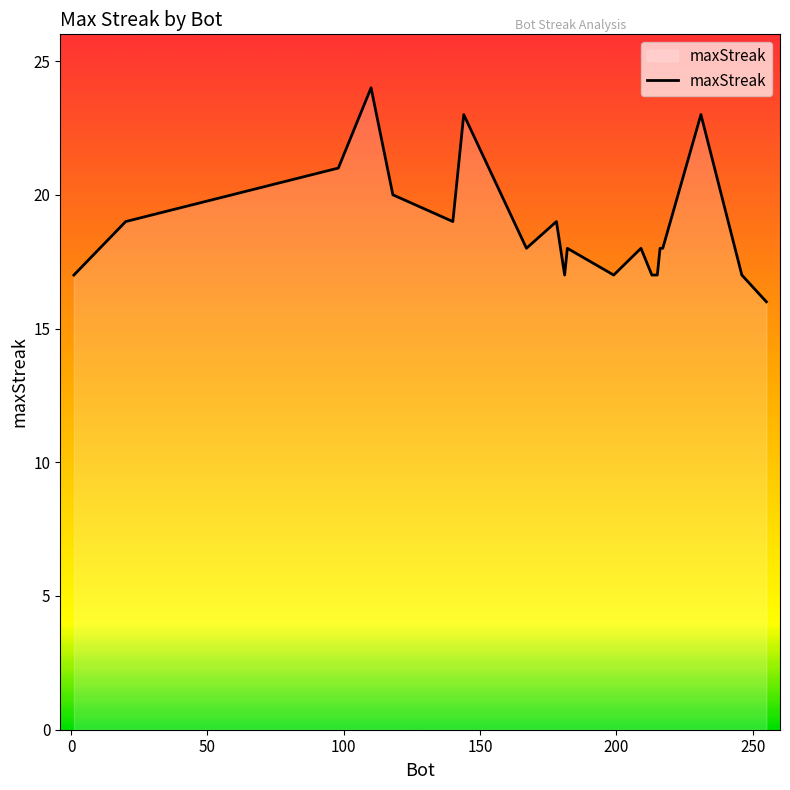

What is the smallest value displayed?

16